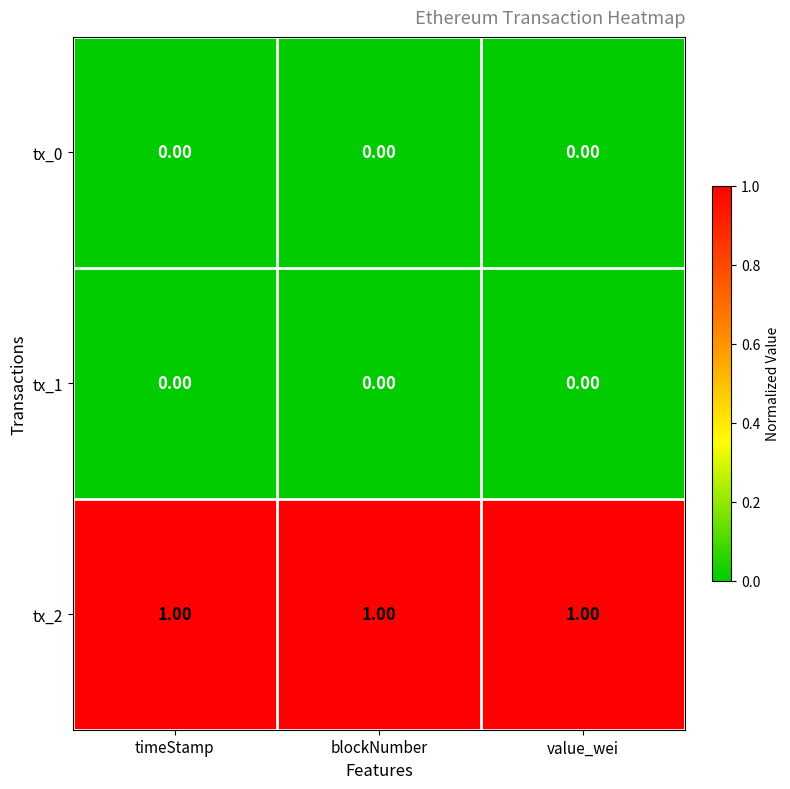

At how many categories does at least one series exceed 0?

3